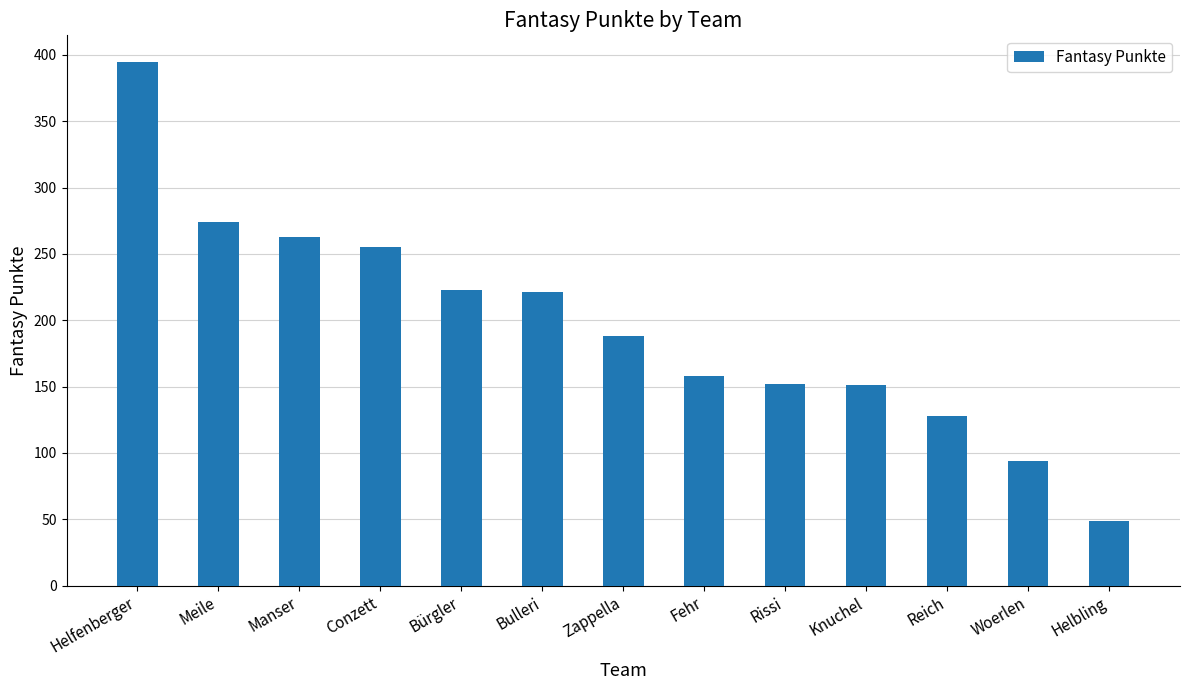

What is the approximate value at Manser?

263